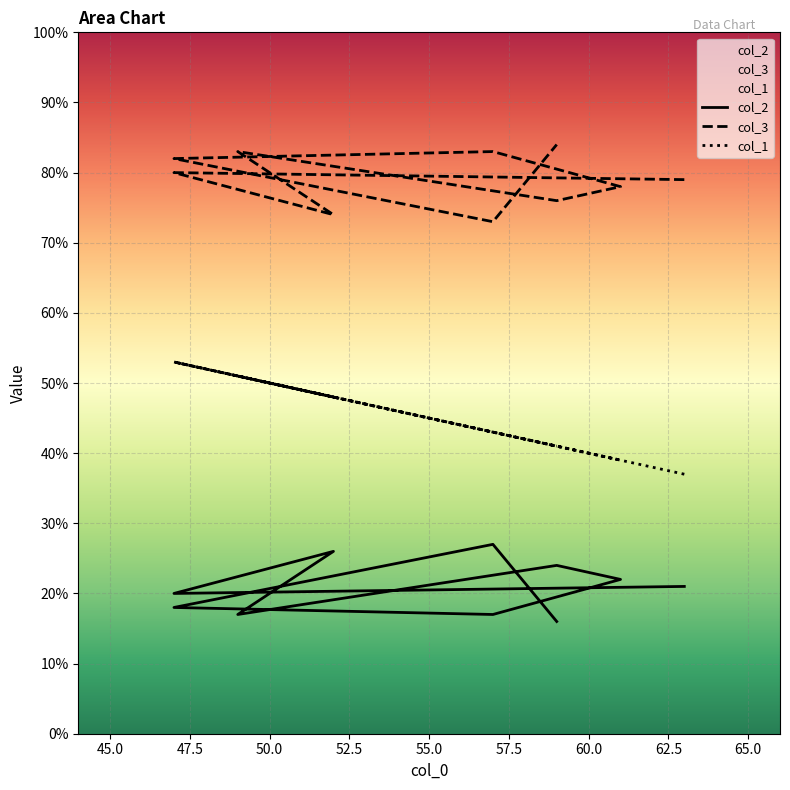

Which series has the largest total across all categories?

col_3